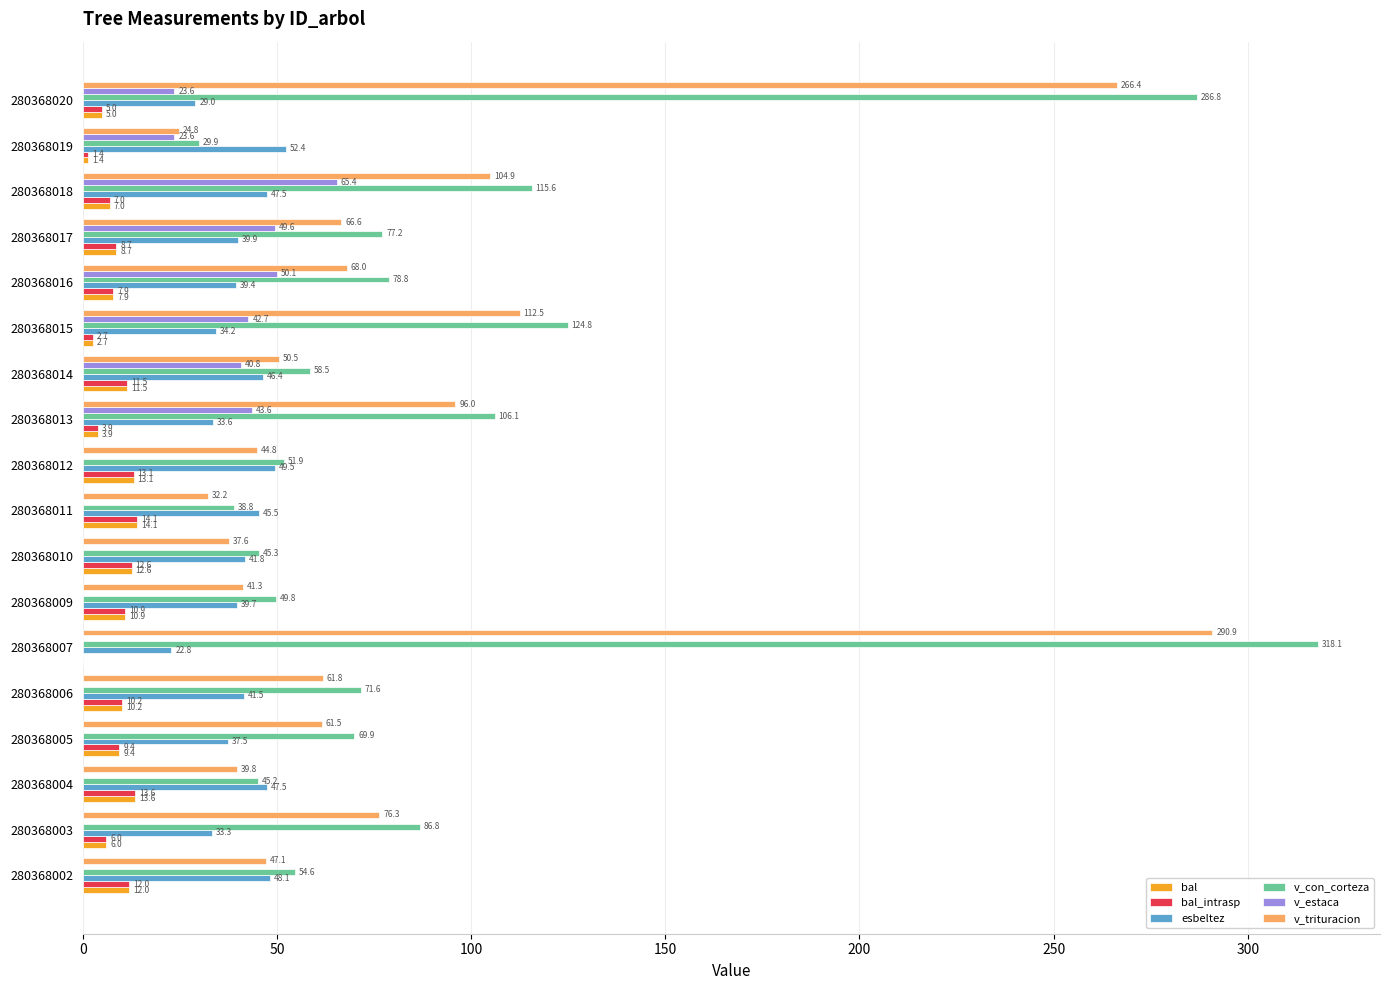

How many data points in v_con_corteza are above 71?

9